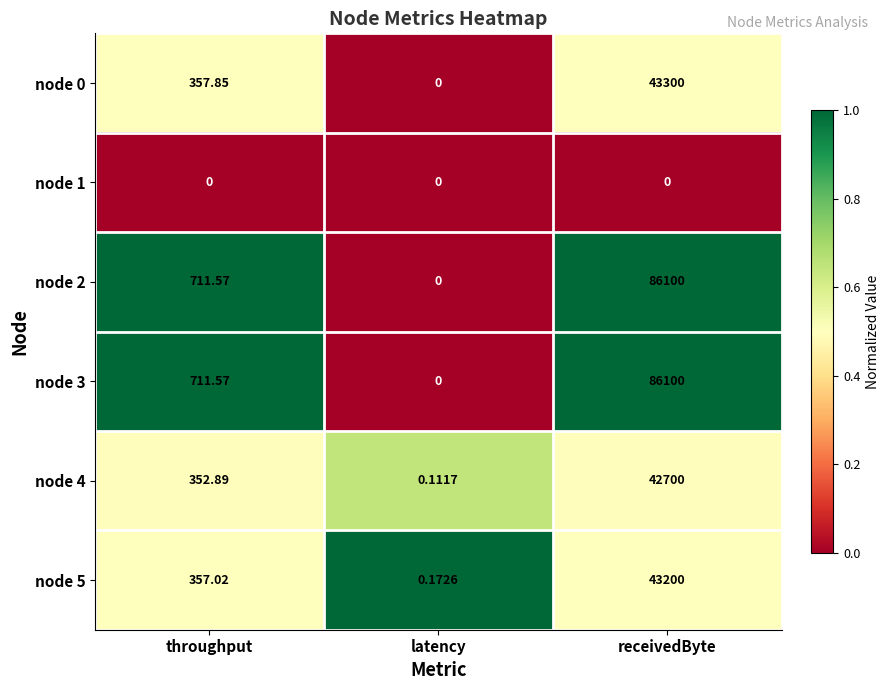

At which label does node 4 reach its minimum?

latency